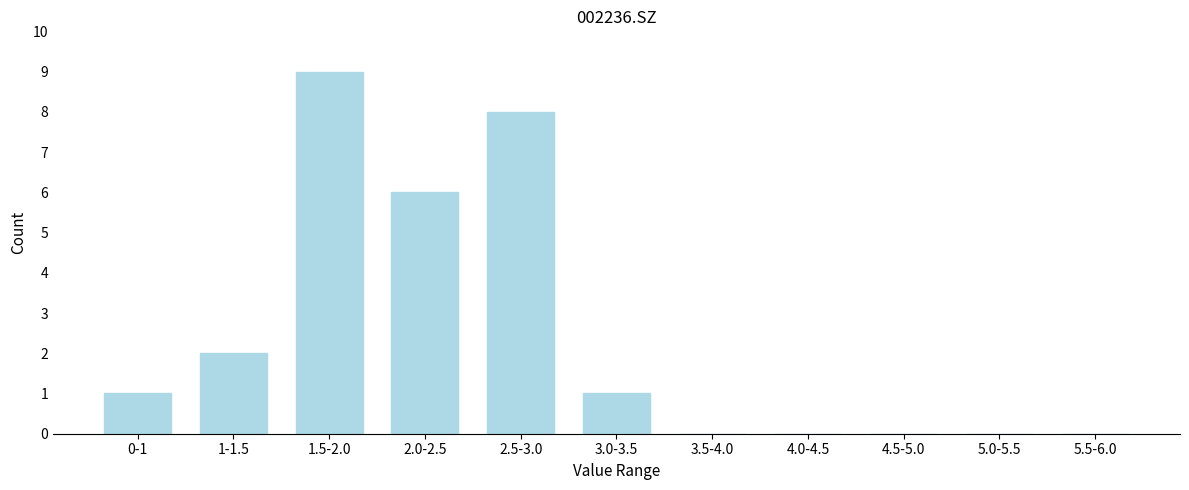

Reading right to left, transcribe all the data shown in this chart.

5.5-6.0=0	5.0-5.5=0	4.5-5.0=0	4.0-4.5=0	3.5-4.0=0	3.0-3.5=1	2.5-3.0=8	2.0-2.5=6	1.5-2.0=9	1-1.5=2	0-1=1